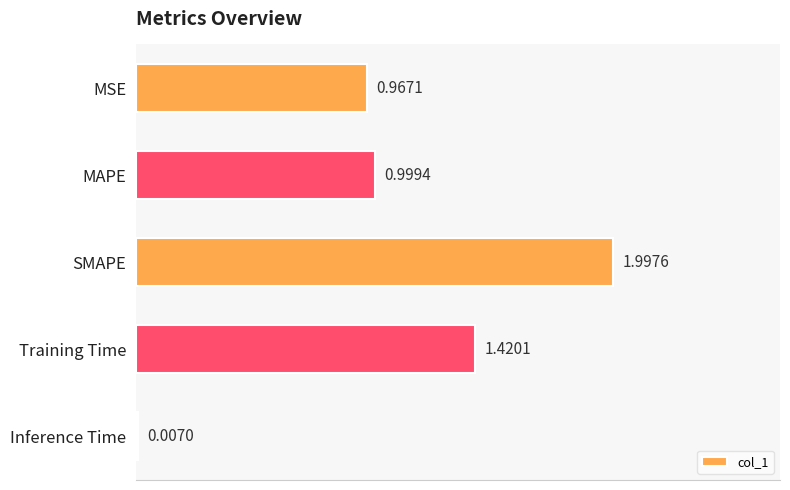

Which has a higher value, SMAPE or MAPE?

SMAPE